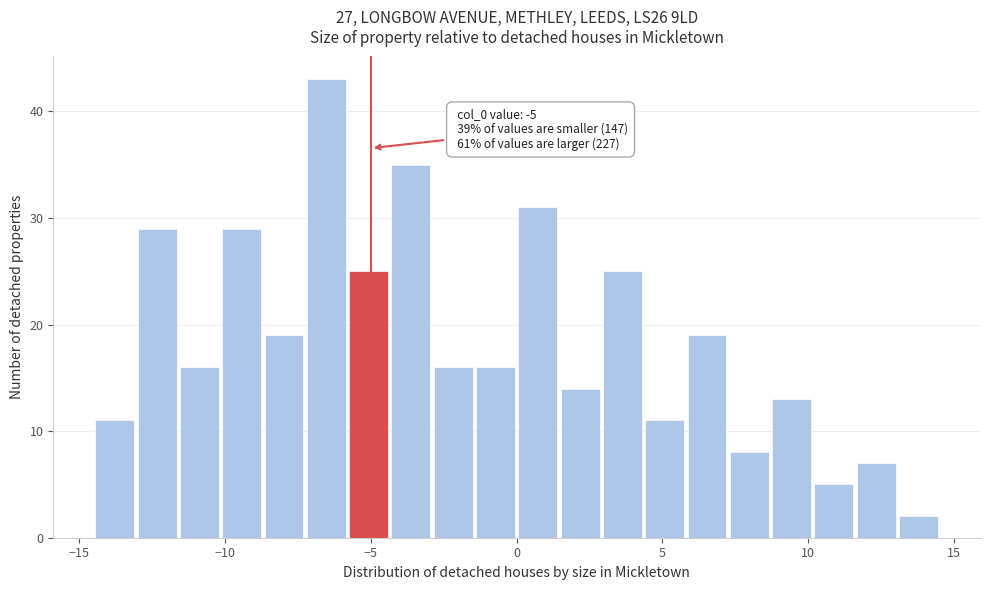

Around what value on the x-axis is the tallest bar? Give the approximate position of its centre, as read against the axis.

-6.5